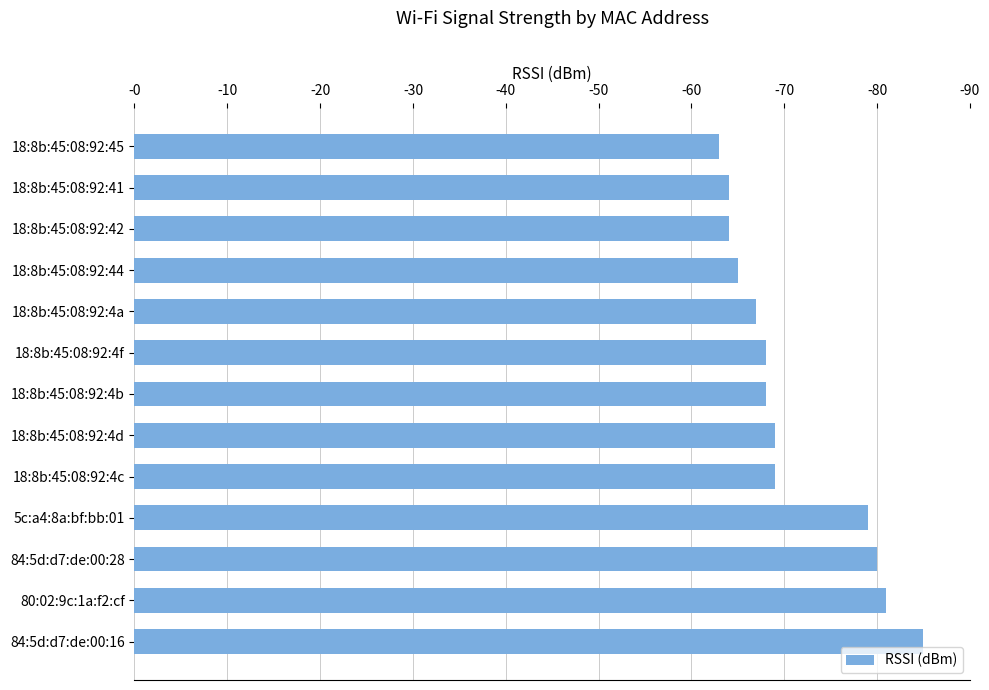

Where is the data nearest to the value 74?

18:8b:45:08:92:4d